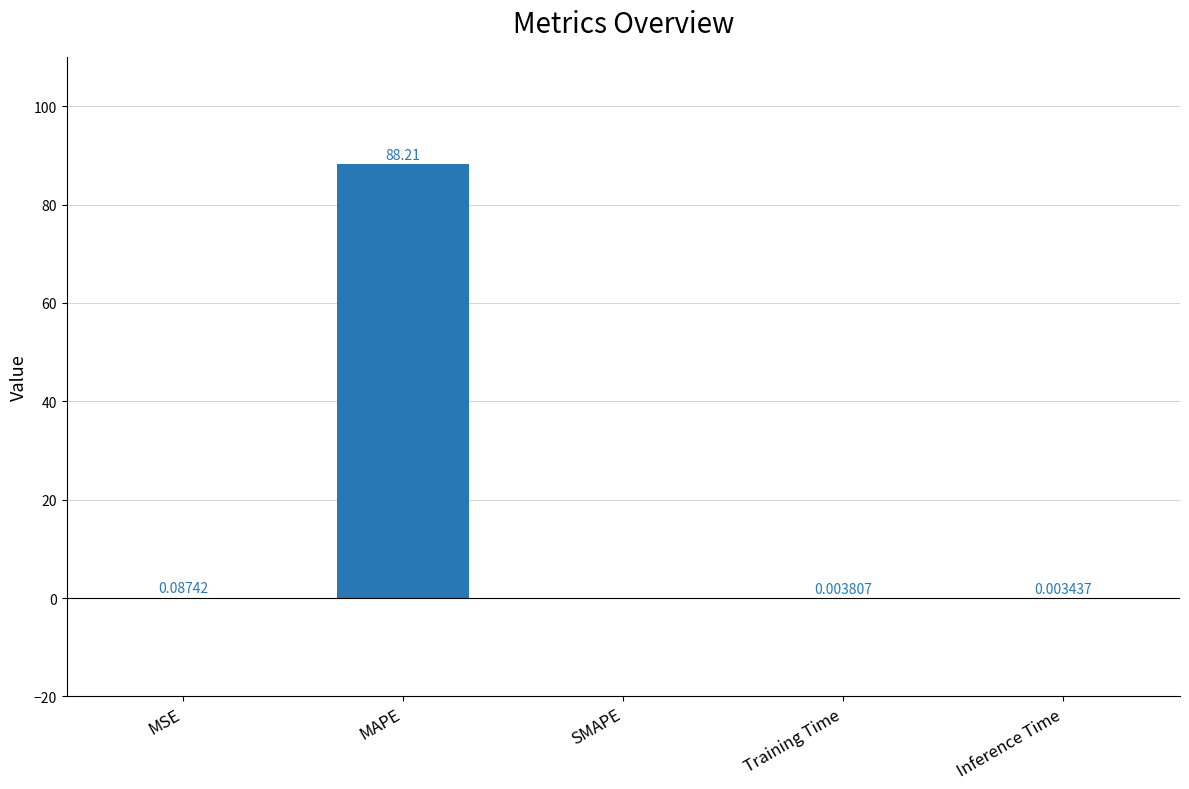

At which category does the chart reach its peak across all series?

MAPE